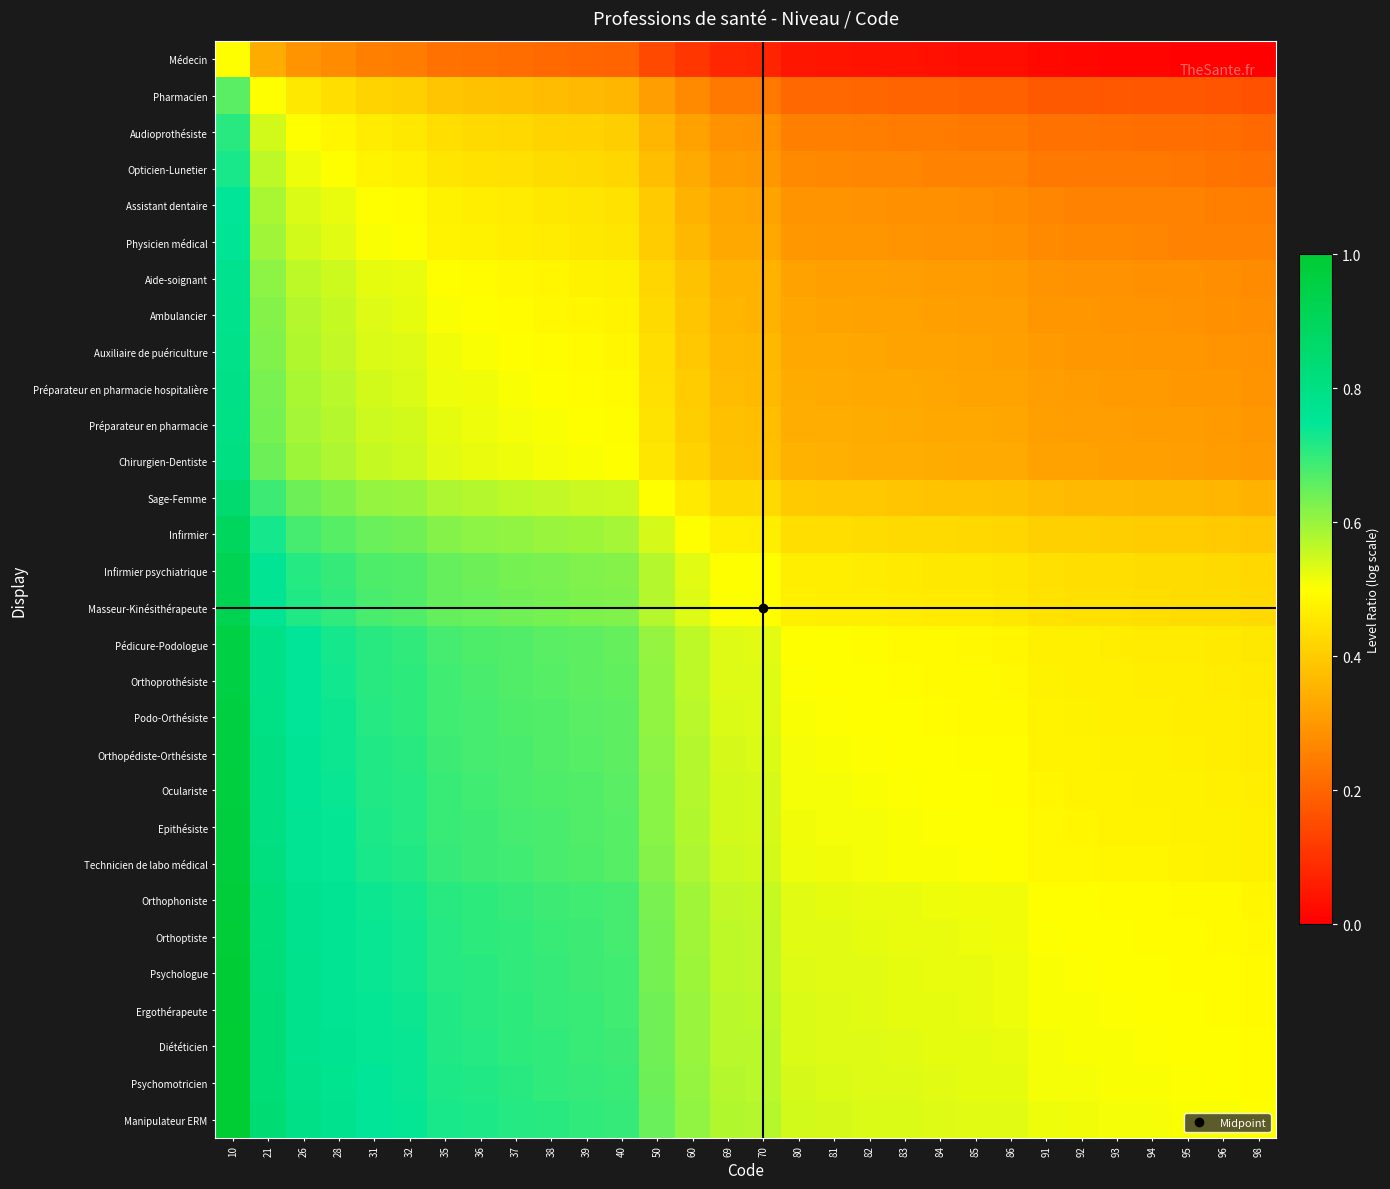

At 38, list the series in order from smallest to largest.

Médecin, Pharmacien, Audioprothésiste, Opticien-Lunetier, Assistant dentaire, Physicien médical, Aide-soignant, Ambulancier, Auxiliaire de puériculture, Préparateur en pharmacie hospitalière, Préparateur en pharmacie, Chirurgien-Dentiste, Sage-Femme, Infirmier, Infirmier psychiatrique, Masseur-Kinésithérapeute, Pédicure-Podologue, Orthoprothésiste, Podo-Orthésiste, Orthopédiste-Orthésiste, Oculariste, Epithésiste, Technicien de labo médical, Orthophoniste, Orthoptiste, Psychologue, Ergothérapeute, Diététicien, Psychomotricien, Manipulateur ERM